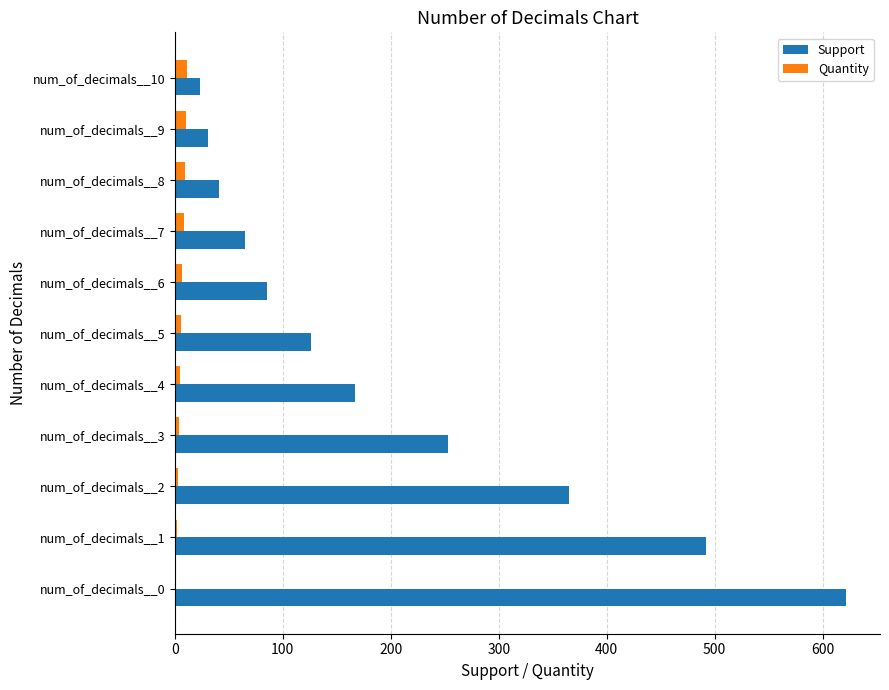

What are all the series names shown in the legend?

Support, Quantity